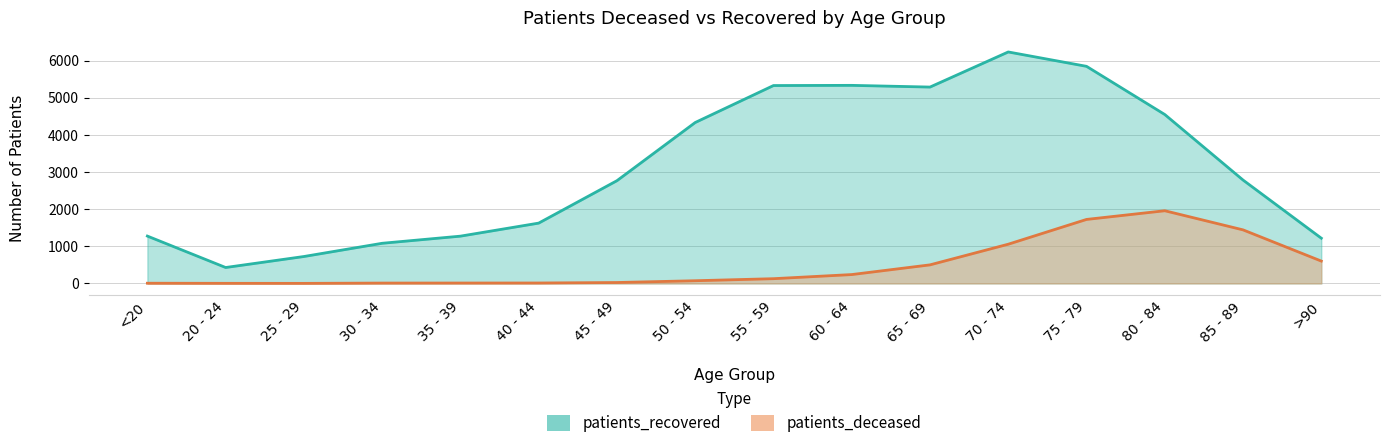

How many lines are shown in the chart?

2